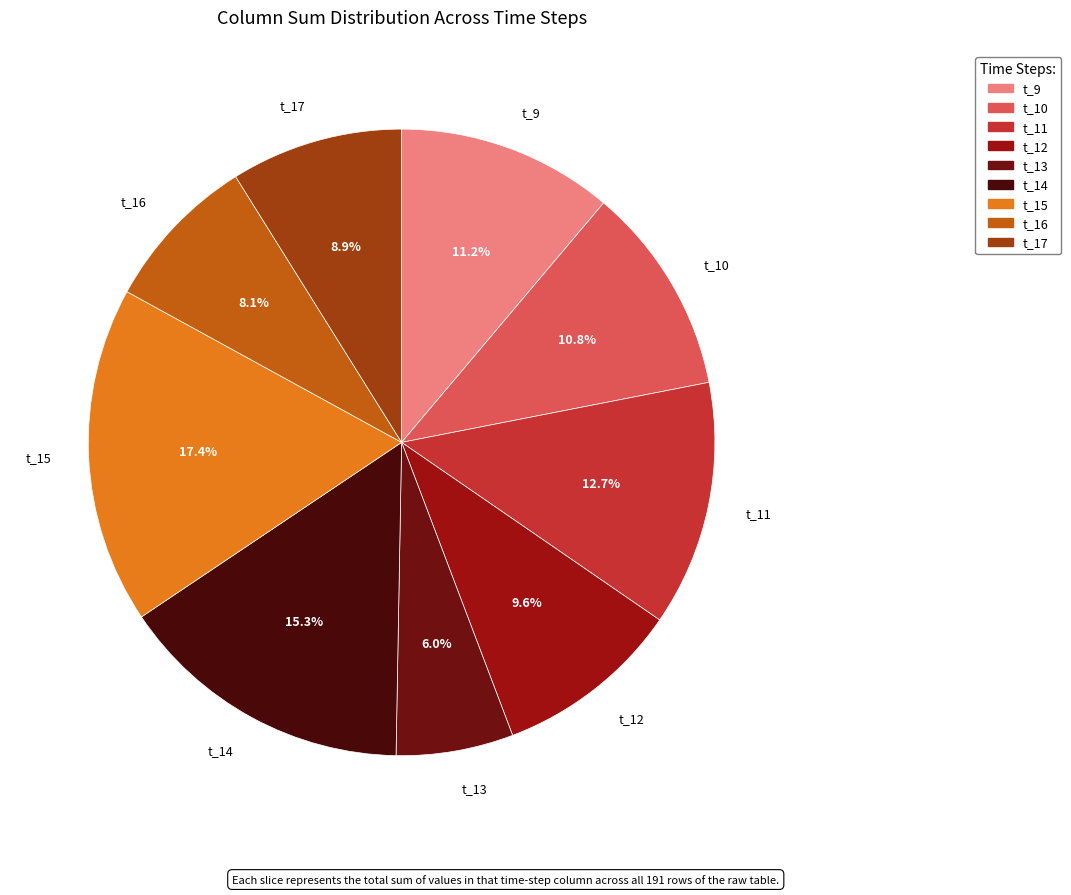

Which category has the biggest portion of the pie?

t_15